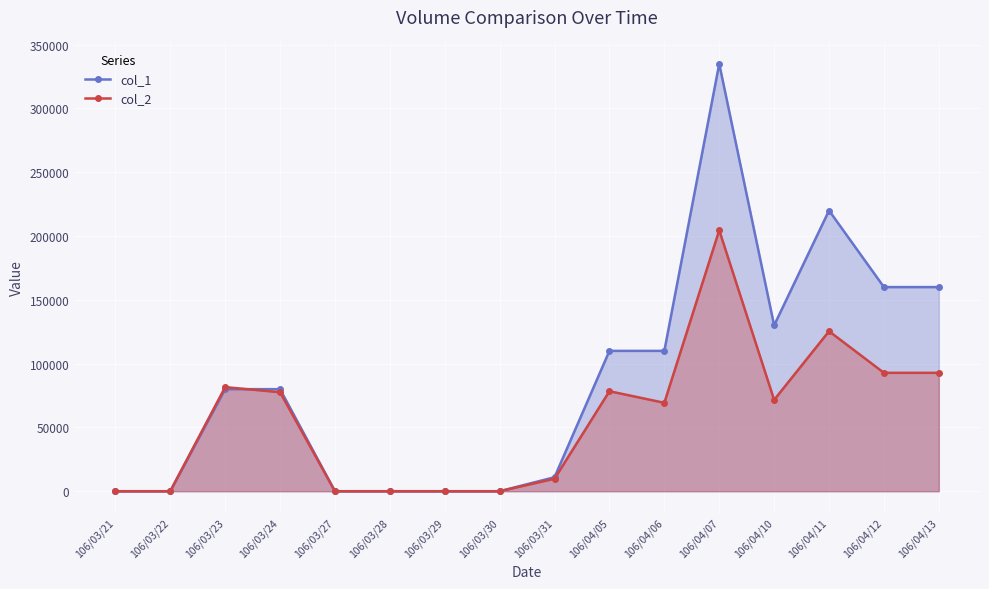

What is the label of the 6th point from the right?

106/04/06